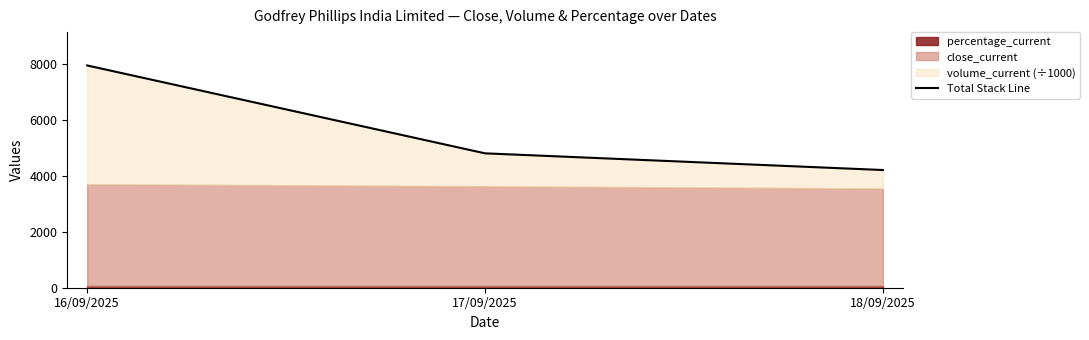

Does the chart have visible grid lines?

No